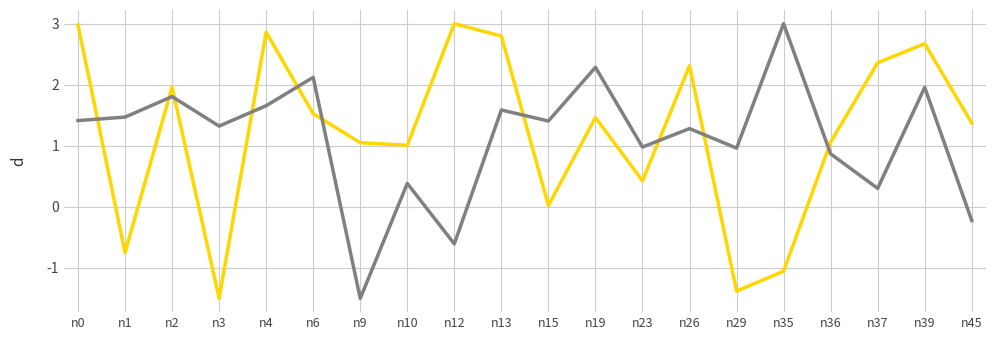

What is the total value across all series at n9?

-0.4